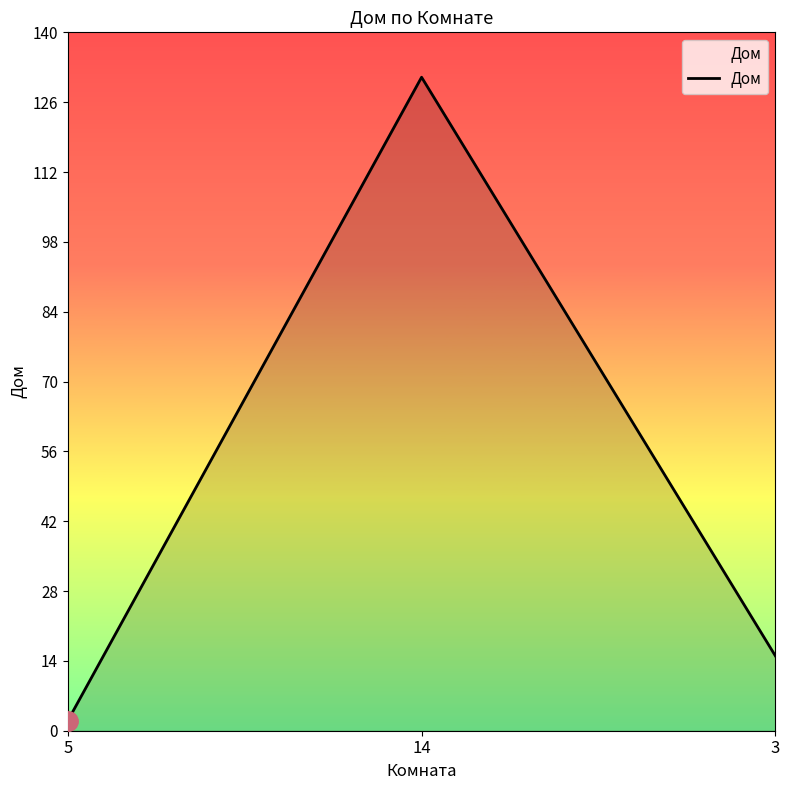

Reading right to left, list all the values displayed in this chart.

3=15	14=131	5=2